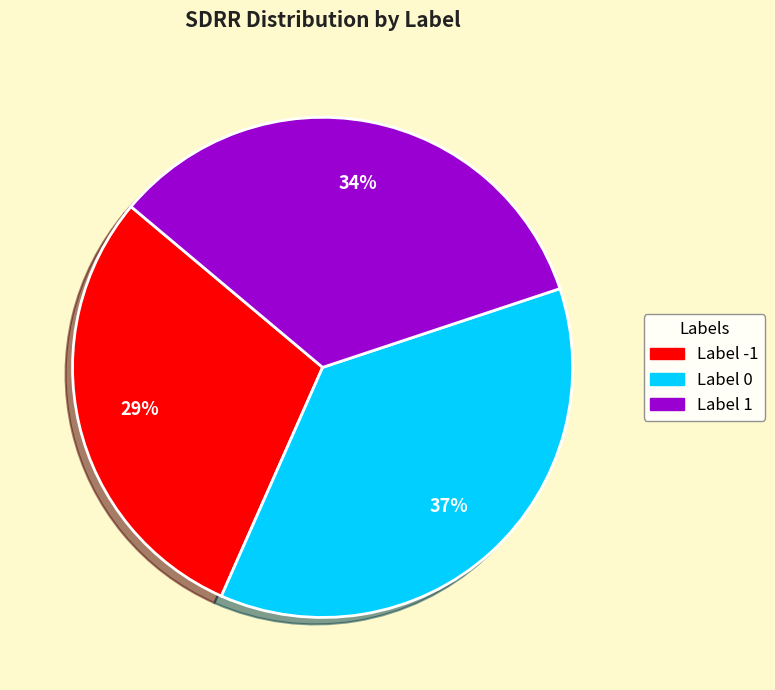

To the nearest percent, what is the average slice percentage?

33%